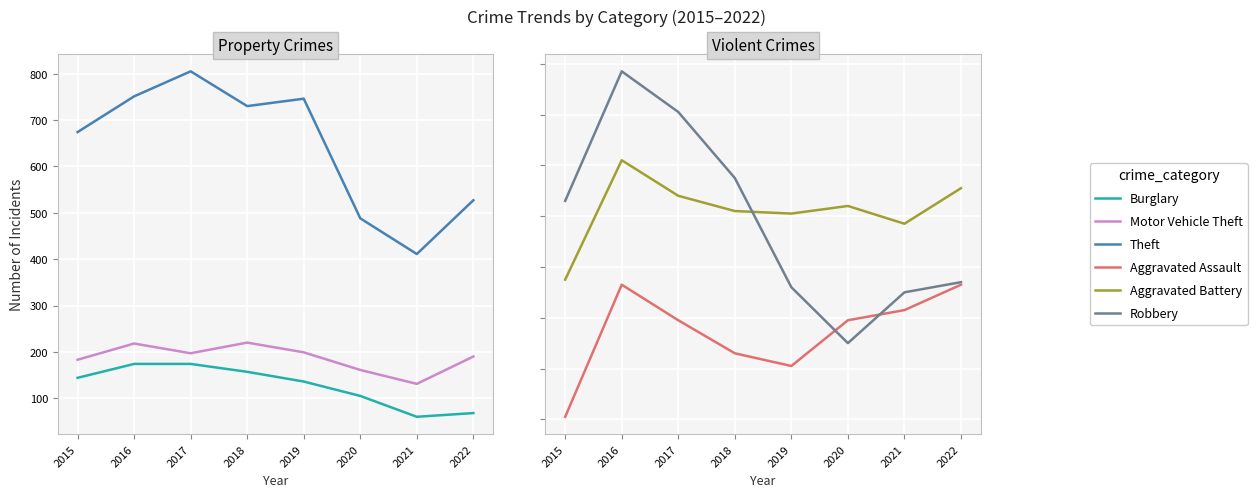

Which label corresponds to the smallest value in the chart?

2021